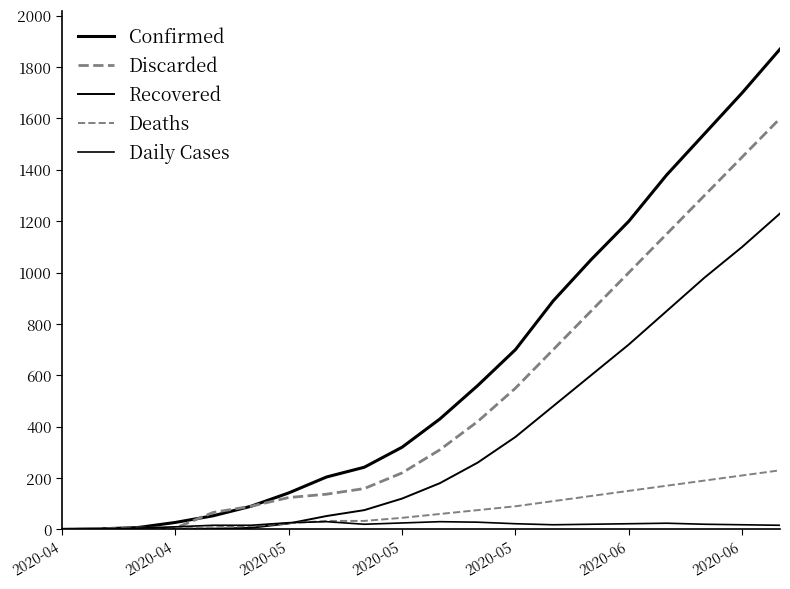

Reading left to right, what are all the values shown in this chart?

Confirmed: 0	2	7	27	53	90	142	204	242	320	430	560	700	890	1050	1200	1380	1540	1700	1870
Discarded: 0	2	5	5	66	90	124	137	159	220	310	420	550	700	850	1000	1150	1300	1450	1600
Recovered: 0	0	0	2	3	6	23	52	75	120	180	260	360	480	600	720	850	980	1100	1230
Deaths: 0	0	1	3	8	13	24	33	33	45	60	75	90	110	130	150	170	190	210	230
Daily Cases: 0	2	5	10	16	16	26	30	20	25	30	28	22	18	20	22	24	20	18	16